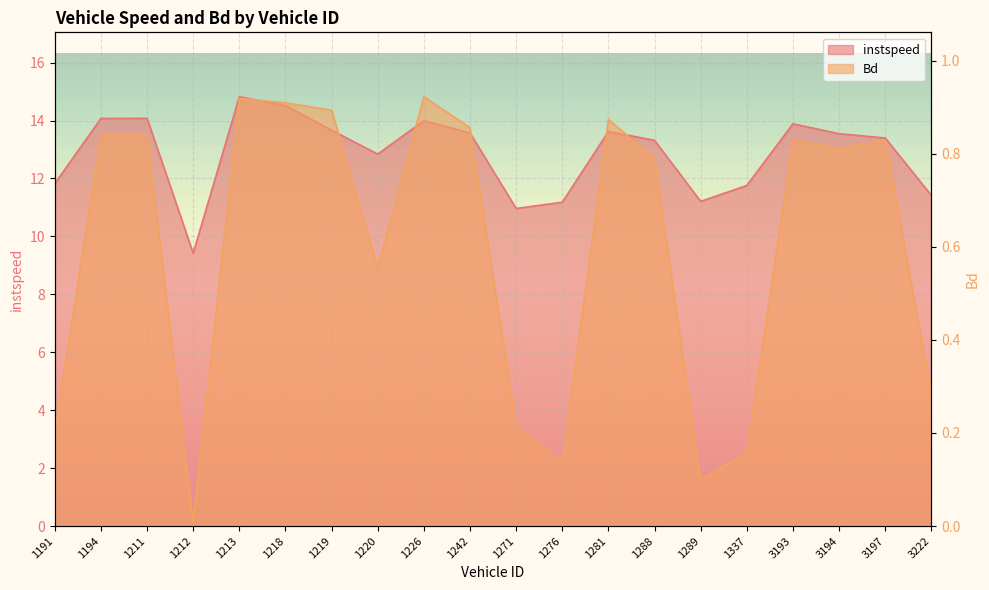

Is the value of instspeed at 1212 greater than the value of Bd at 1281?

Yes